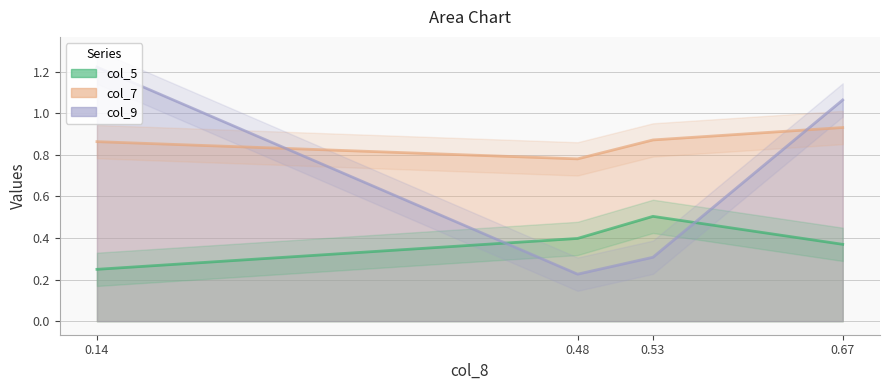

Which category has the lowest value in the col_7 series?

0.48